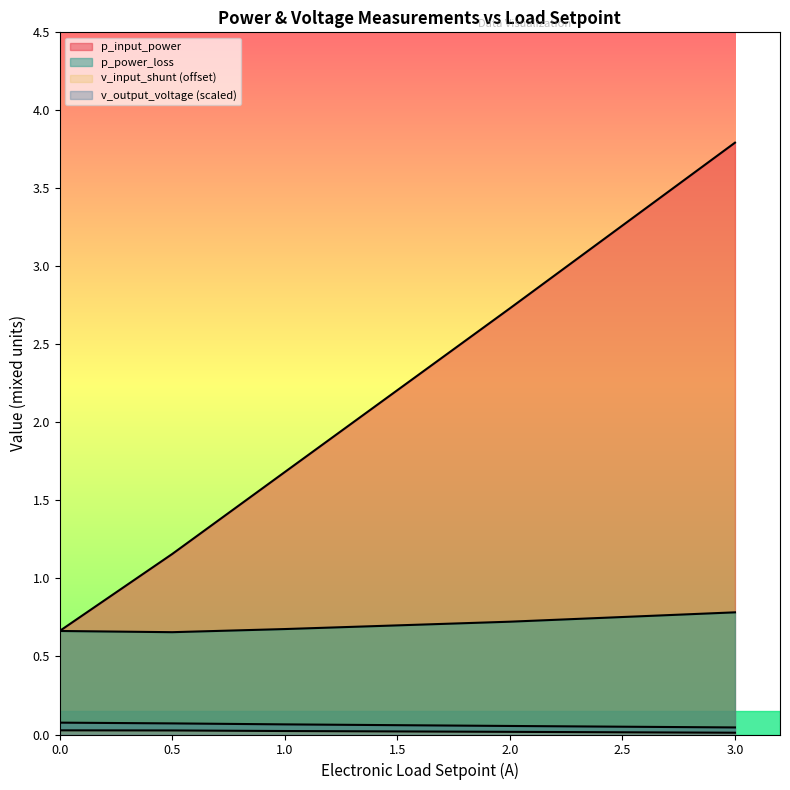

At which category does the chart reach its peak across all series?

3